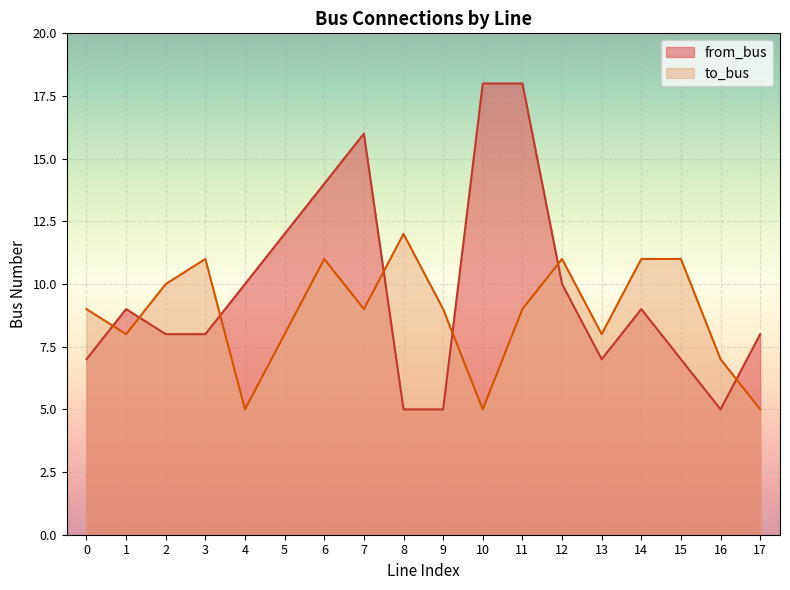

How many data points in to_bus are less than 9?

7